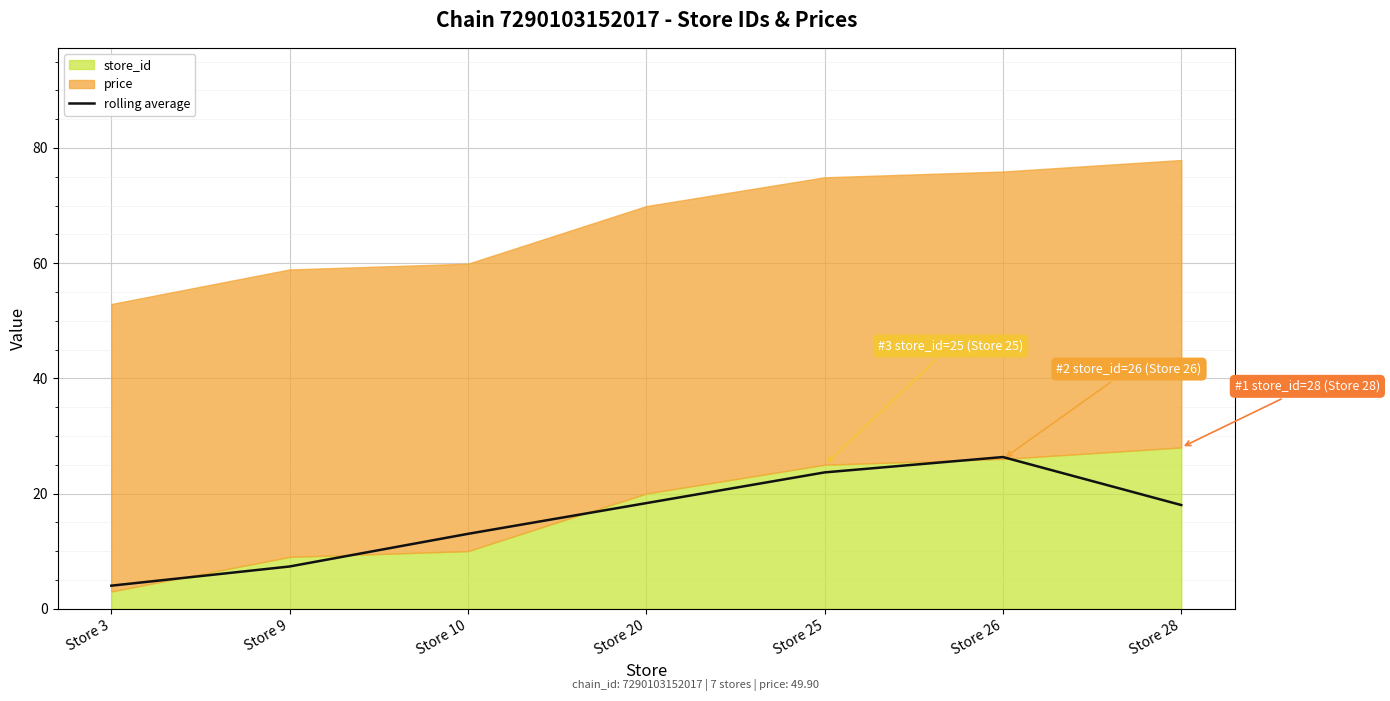

Is it true that rolling average equals 23.7 at Store 25?

True